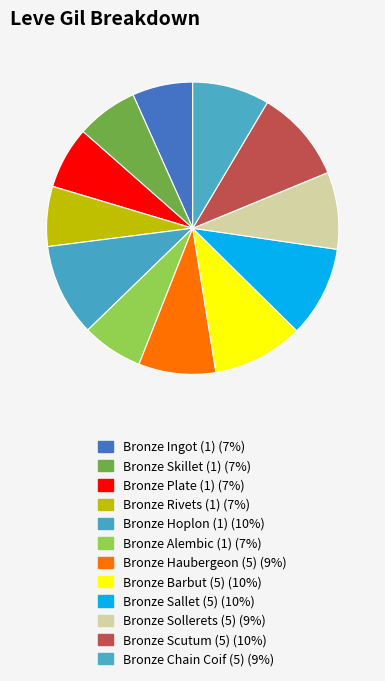

How many segments does this pie chart have?

12